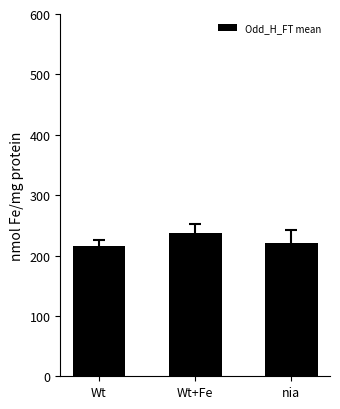

Does the chart contain stacked bars?

No